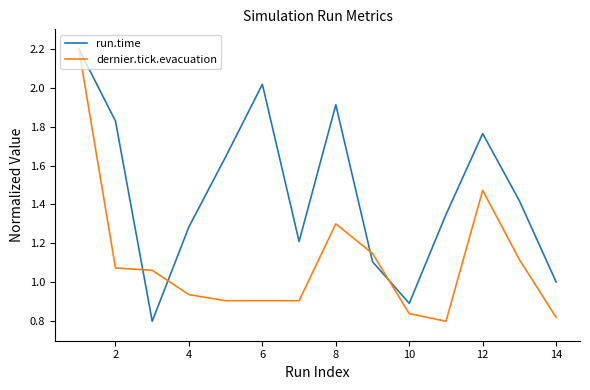

What is the maximum value for run.time?

2.2